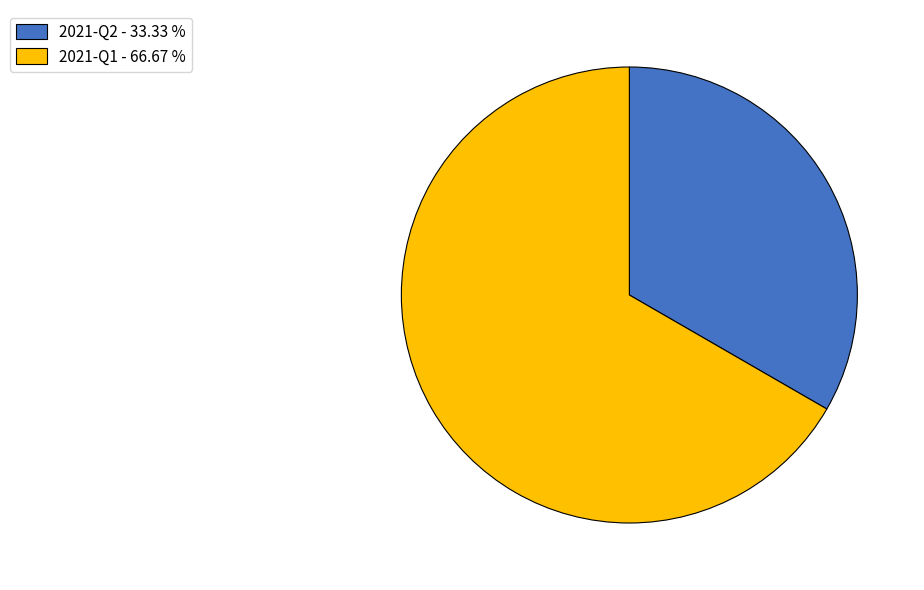

Is the sum of 2021-Q2 - 33.33 % and 2021-Q1 - 66.67 % greater than half?

Yes